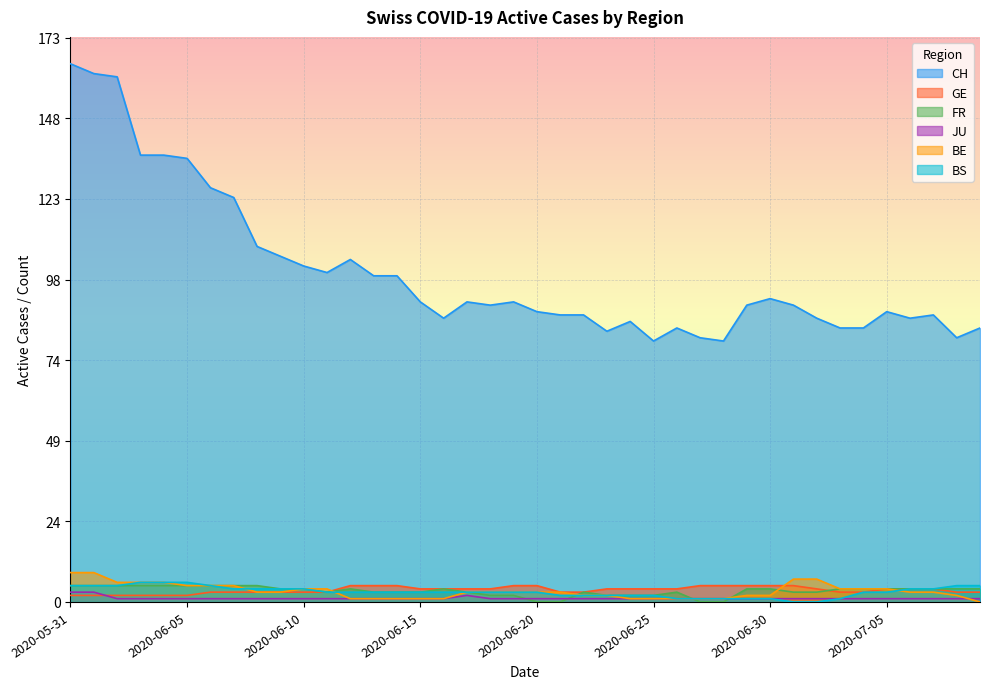

Reading right to left, transcribe all the data shown in this chart.

CH: 2020-07-09=84	2020-07-08=81	2020-07-07=88	2020-07-06=87	2020-07-05=89	2020-07-04=84	2020-07-03=84	2020-07-02=87	2020-07-01=91	2020-06-30=93	2020-06-29=91	2020-06-28=80	2020-06-27=81	2020-06-26=84	2020-06-25=80	2020-06-24=86	2020-06-23=83	2020-06-22=88	2020-06-21=88	2020-06-20=89	2020-06-19=92	2020-06-18=91	2020-06-17=92	2020-06-16=87	2020-06-15=92	2020-06-14=100	2020-06-13=100	2020-06-12=105	2020-06-11=101	2020-06-10=103	2020-06-09=106	2020-06-08=109	2020-06-07=124	2020-06-06=127	2020-06-05=136	2020-06-04=137	2020-06-03=137	2020-06-02=161	2020-06-01=162	2020-05-31=165
GE: 2020-07-09=3	2020-07-08=3	2020-07-07=4	2020-07-06=4	2020-07-05=4	2020-07-04=3	2020-07-03=3	2020-07-02=4	2020-07-01=5	2020-06-30=5	2020-06-29=5	2020-06-28=5	2020-06-27=5	2020-06-26=4	2020-06-25=4	2020-06-24=4	2020-06-23=4	2020-06-22=3	2020-06-21=3	2020-06-20=5	2020-06-19=5	2020-06-18=4	2020-06-17=4	2020-06-16=4	2020-06-15=4	2020-06-14=5	2020-06-13=5	2020-06-12=5	2020-06-11=3	2020-06-10=3	2020-06-09=3	2020-06-08=3	2020-06-07=3	2020-06-06=3	2020-06-05=2	2020-06-04=2	2020-06-03=2	2020-06-02=2	2020-06-01=2	2020-05-31=2
FR: 2020-07-09=4	2020-07-08=4	2020-07-07=4	2020-07-06=4	2020-07-05=4	2020-07-04=4	2020-07-03=4	2020-07-02=3	2020-07-01=3	2020-06-30=4	2020-06-29=4	2020-06-28=0	2020-06-27=0	2020-06-26=3	2020-06-25=2	2020-06-24=2	2020-06-23=2	2020-06-22=3	2020-06-21=0	2020-06-20=0	2020-06-19=2	2020-06-18=2	2020-06-17=3	2020-06-16=4	2020-06-15=3	2020-06-14=3	2020-06-13=3	2020-06-12=4	2020-06-11=3	2020-06-10=4	2020-06-09=4	2020-06-08=5	2020-06-07=5	2020-06-06=5	2020-06-05=5	2020-06-04=5	2020-06-03=5	2020-06-02=5	2020-06-01=5	2020-05-31=5
JU: 2020-07-09=1	2020-07-08=1	2020-07-07=1	2020-07-06=1	2020-07-05=1	2020-07-04=1	2020-07-03=1	2020-07-02=1	2020-07-01=1	2020-06-30=1	2020-06-29=1	2020-06-28=1	2020-06-27=1	2020-06-26=1	2020-06-25=1	2020-06-24=1	2020-06-23=1	2020-06-22=1	2020-06-21=1	2020-06-20=1	2020-06-19=1	2020-06-18=1	2020-06-17=2	2020-06-16=1	2020-06-15=1	2020-06-14=1	2020-06-13=1	2020-06-12=1	2020-06-11=1	2020-06-10=1	2020-06-09=1	2020-06-08=1	2020-06-07=1	2020-06-06=1	2020-06-05=1	2020-06-04=1	2020-06-03=1	2020-06-02=1	2020-06-01=3	2020-05-31=3
BE: 2020-07-09=0	2020-07-08=2	2020-07-07=3	2020-07-06=3	2020-07-05=4	2020-07-04=4	2020-07-03=4	2020-07-02=7	2020-07-01=7	2020-06-30=2	2020-06-29=2	2020-06-28=1	2020-06-27=1	2020-06-26=1	2020-06-25=1	2020-06-24=1	2020-06-23=2	2020-06-22=2	2020-06-21=3	2020-06-20=3	2020-06-19=3	2020-06-18=3	2020-06-17=3	2020-06-16=1	2020-06-15=1	2020-06-14=1	2020-06-13=1	2020-06-12=1	2020-06-11=4	2020-06-10=4	2020-06-09=3	2020-06-08=3	2020-06-07=5	2020-06-06=5	2020-06-05=5	2020-06-04=6	2020-06-03=6	2020-06-02=6	2020-06-01=9	2020-05-31=9
BS: 2020-07-09=5	2020-07-08=5	2020-07-07=4	2020-07-06=4	2020-07-05=3	2020-07-04=3	2020-07-03=1	2020-07-02=0	2020-07-01=0	2020-06-30=1	2020-06-29=1	2020-06-28=1	2020-06-27=1	2020-06-26=1	2020-06-25=2	2020-06-24=2	2020-06-23=2	2020-06-22=2	2020-06-21=2	2020-06-20=3	2020-06-19=3	2020-06-18=3	2020-06-17=3	2020-06-16=3	2020-06-15=3	2020-06-14=3	2020-06-13=3	2020-06-12=3	2020-06-11=3	2020-06-10=4	2020-06-09=4	2020-06-08=4	2020-06-07=4	2020-06-06=5	2020-06-05=6	2020-06-04=6	2020-06-03=6	2020-06-02=5	2020-06-01=5	2020-05-31=5